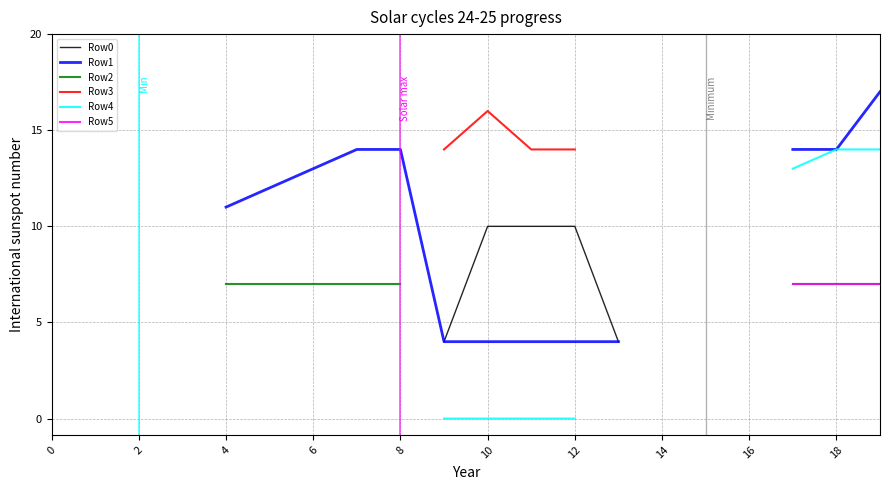

True or false: Row2 and Row1 cross at least once.

False